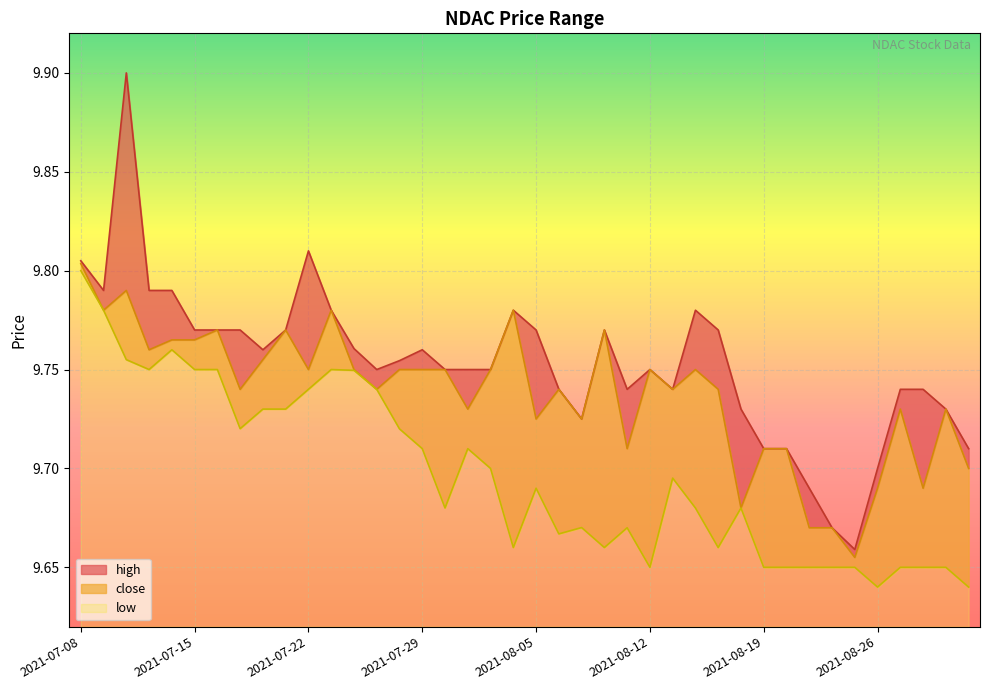

What is the value of the close point at the 10th from the left?

9.8